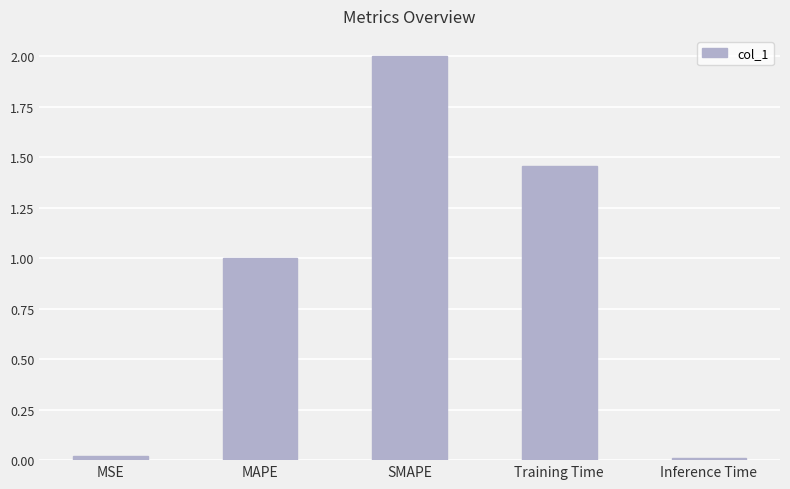

The value at Inference Time is 0.0. True or false?

True